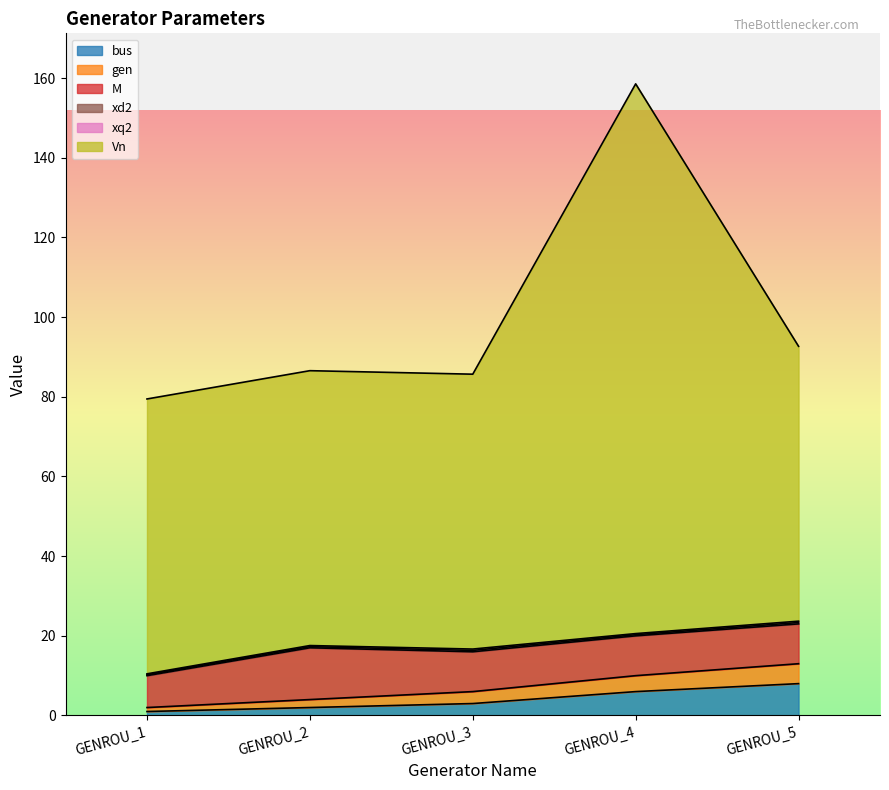

Which series has the largest total across all categories?

Vn